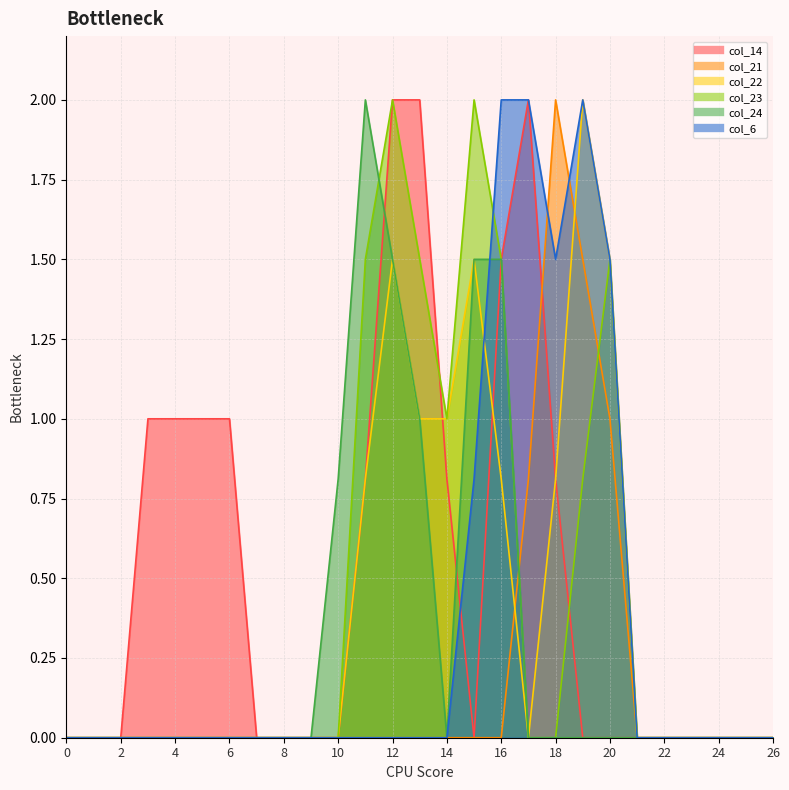

What is the spread (max minus min) of values at 10?

0.8